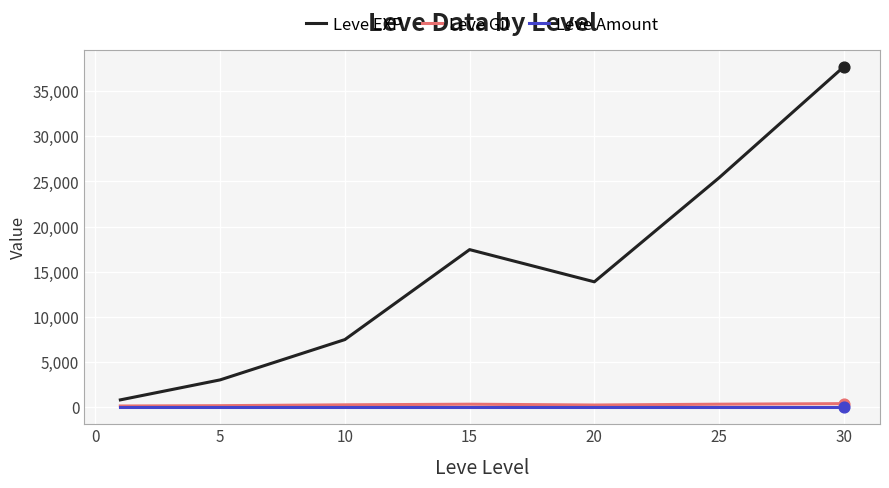

What are all the series names shown in the legend?

Leve EXP, Leve Gil, Leve Amount